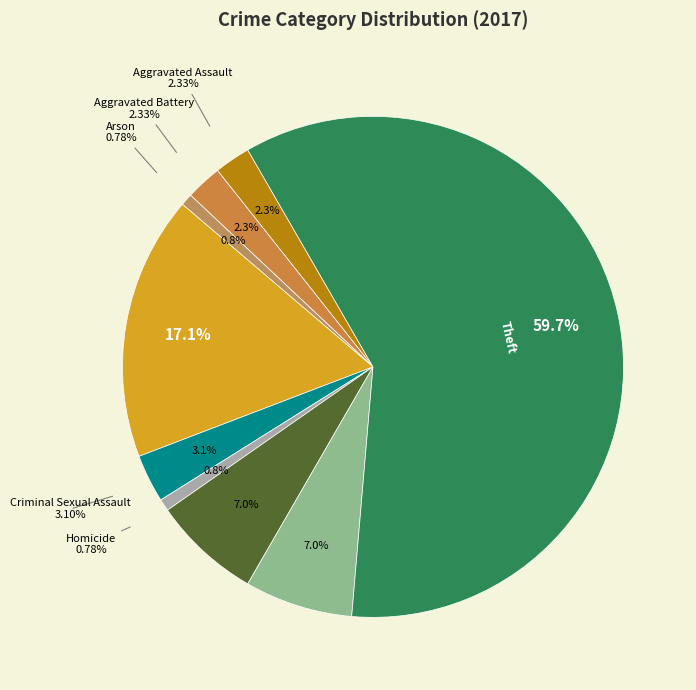

To the nearest percent, what is the difference between the Homicide and Criminal Sexual Assault slice percentages?

2%